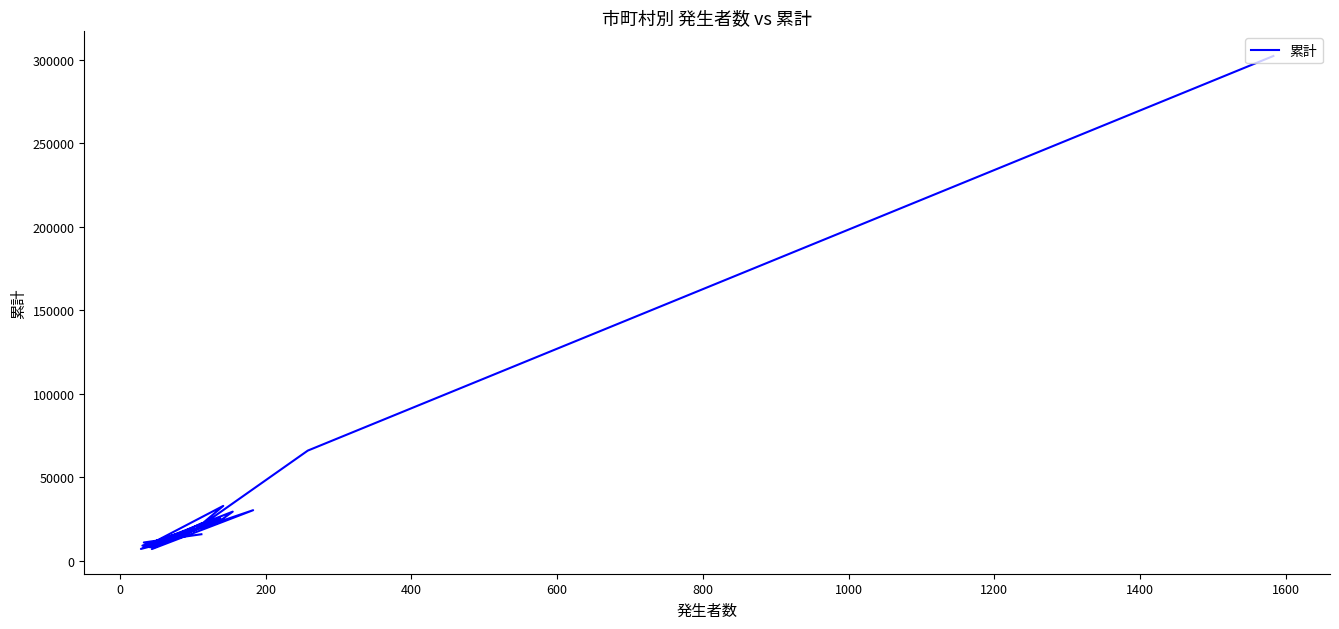

Is it true that the value at 400 is 11145?

False